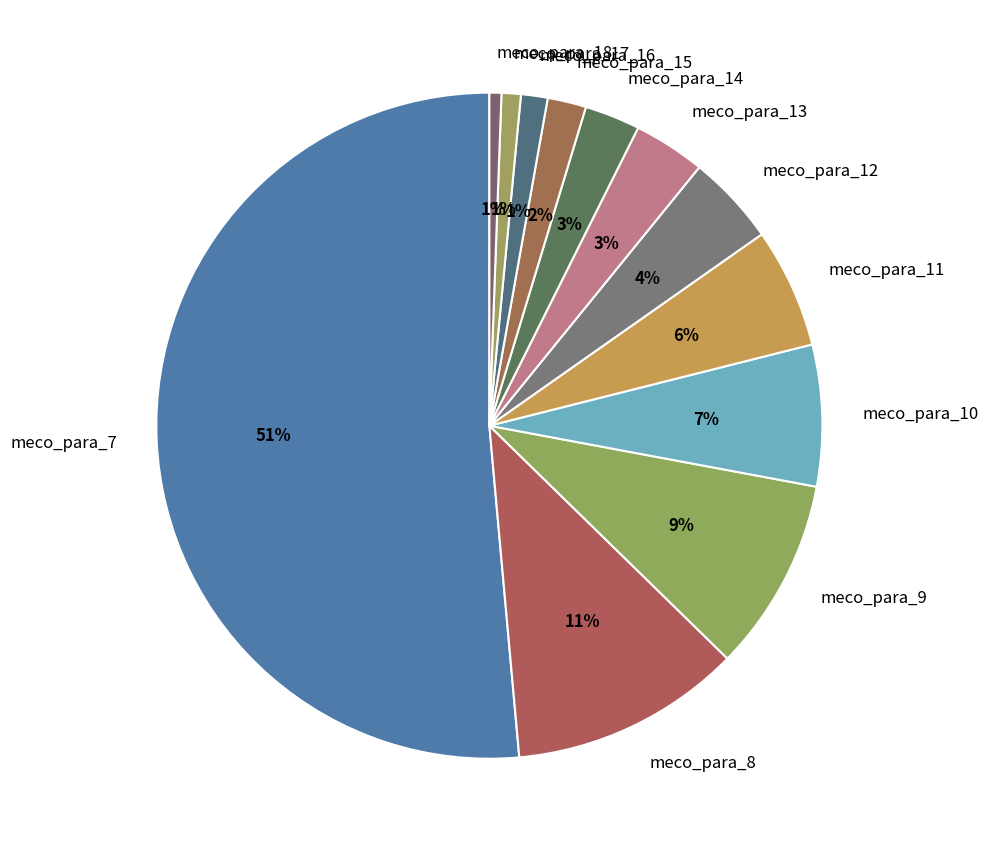

How many segments does this pie chart have?

12